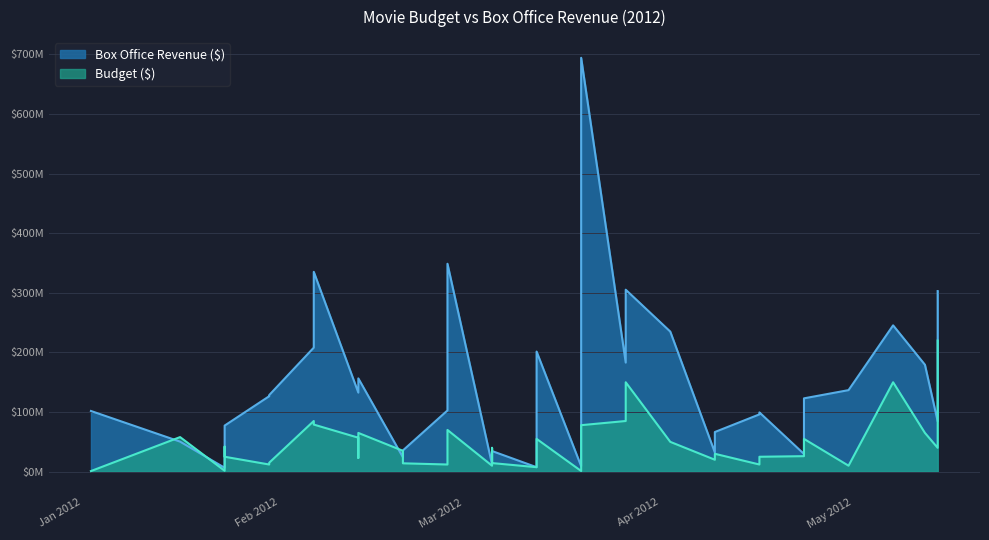

How many data points does each series have?

40